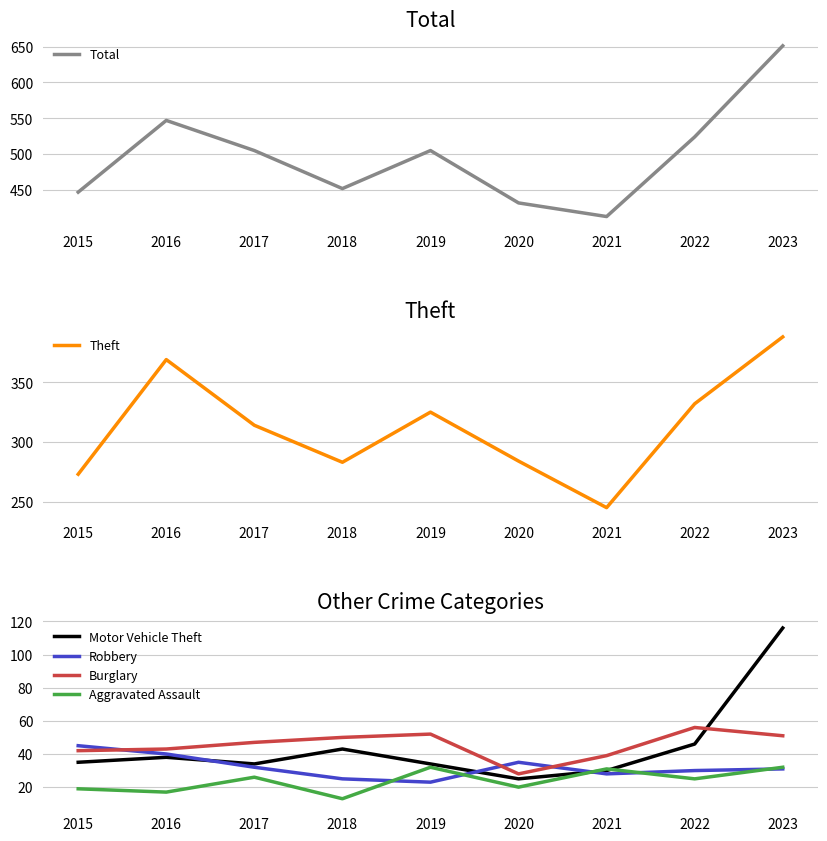

Where is Robbery nearest to the value 34?

2020